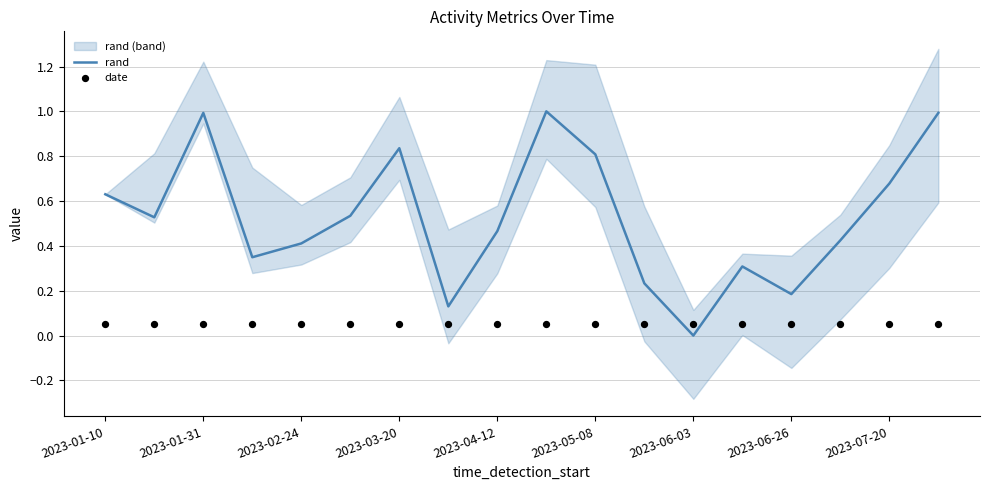

Which series has the widest spread of Y values?

rand